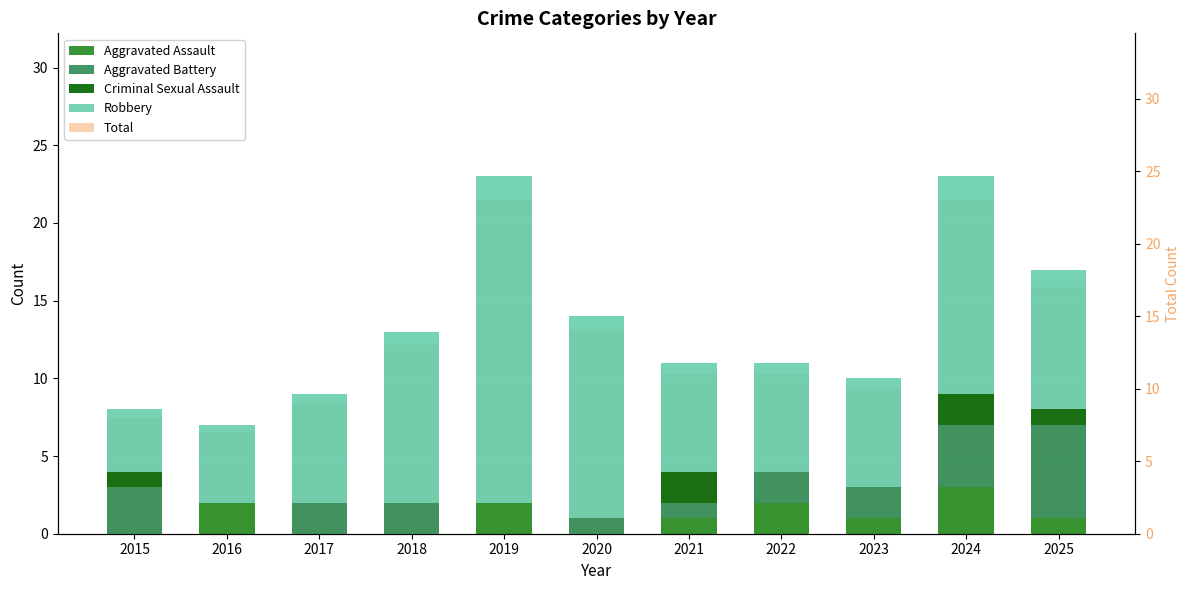

Which series has the widest spread of values?

Robbery